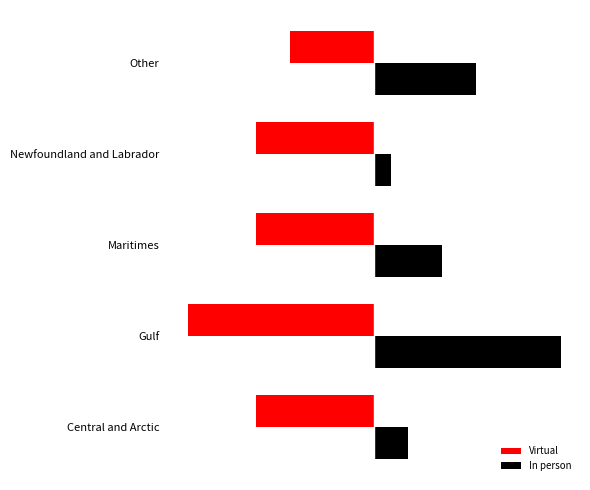

What are all the series names shown in the legend?

Virtual, In person